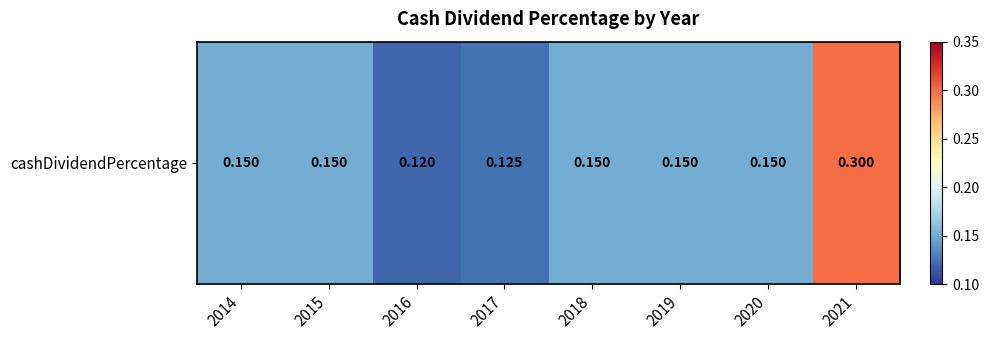

What is the average value?

0.2